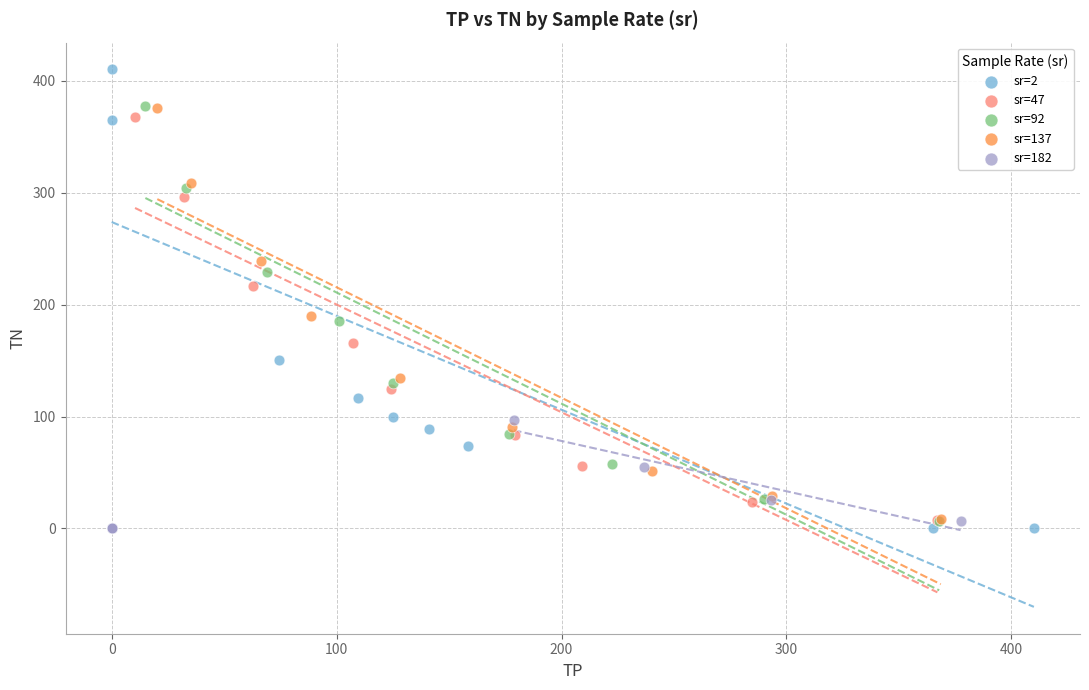

Which series contains the highest Y value?

sr=2